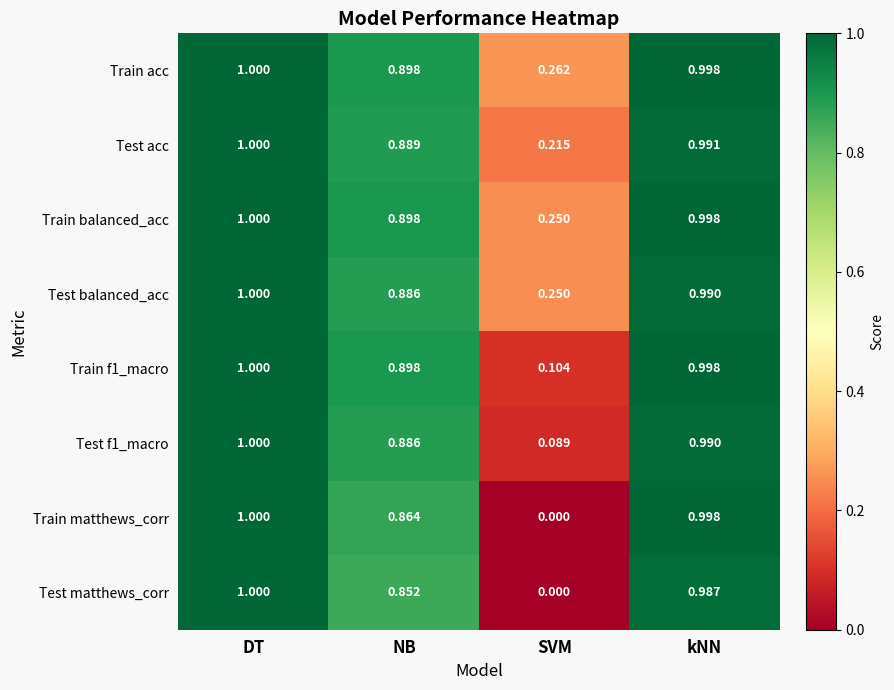

List the labels in order of Train balanced_acc value, largest first.

DT, kNN, NB, SVM